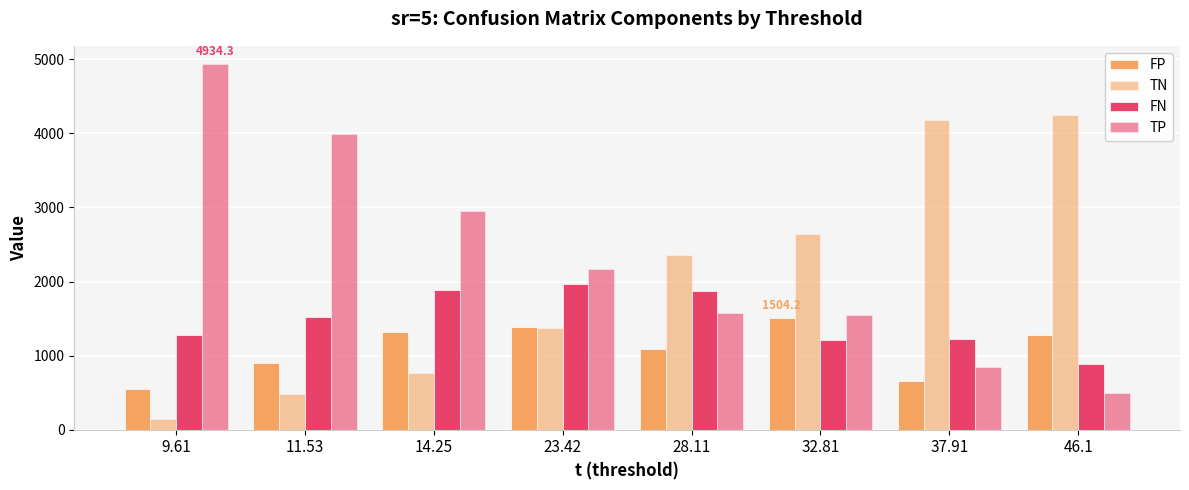

How many series are shown in this chart?

4